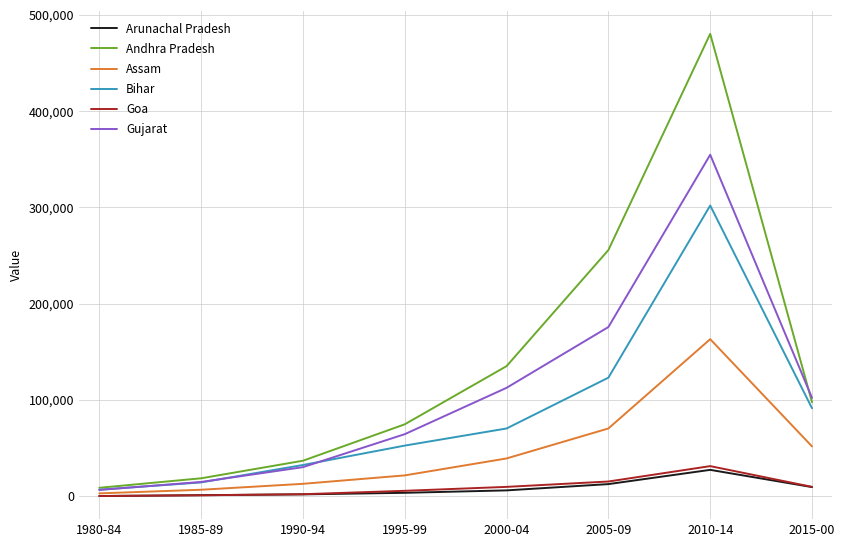

How many values in the Assam series are below 39055?

4